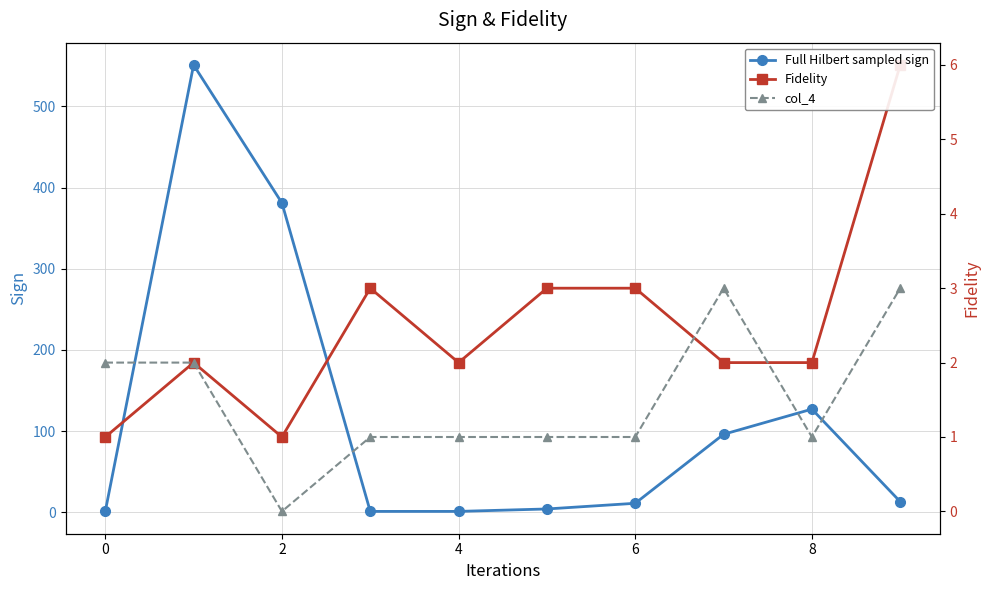

Where is the first local maximum for col_4?

7